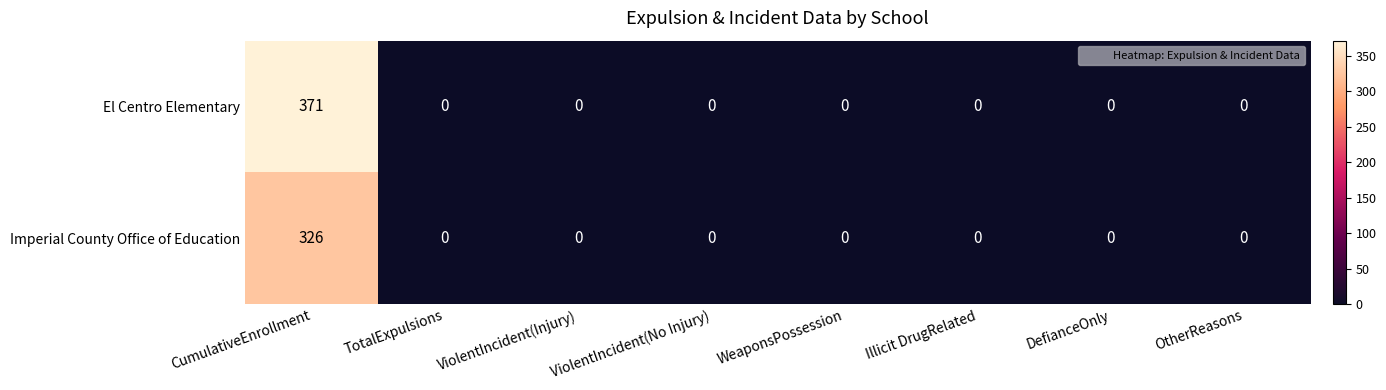

Rank the series by their average value, from lowest to highest.

Imperial County Office of Education, El Centro Elementary